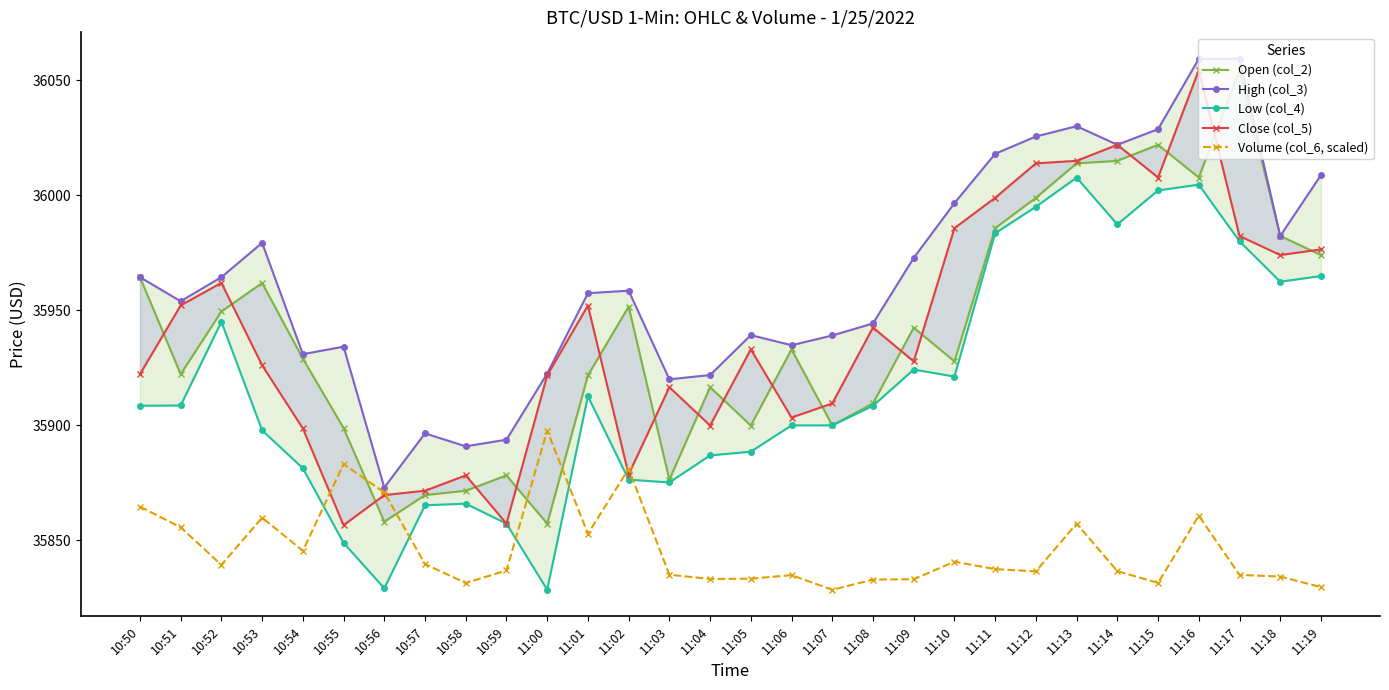

What is the difference between the second highest and minimum values in the Low (col_4) series?

176.0